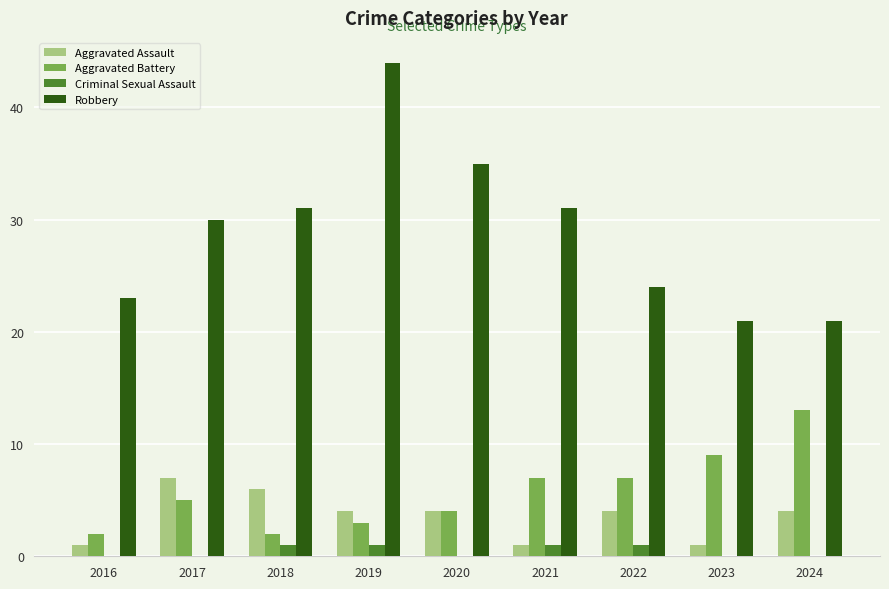

How many groups of bars are there?

9